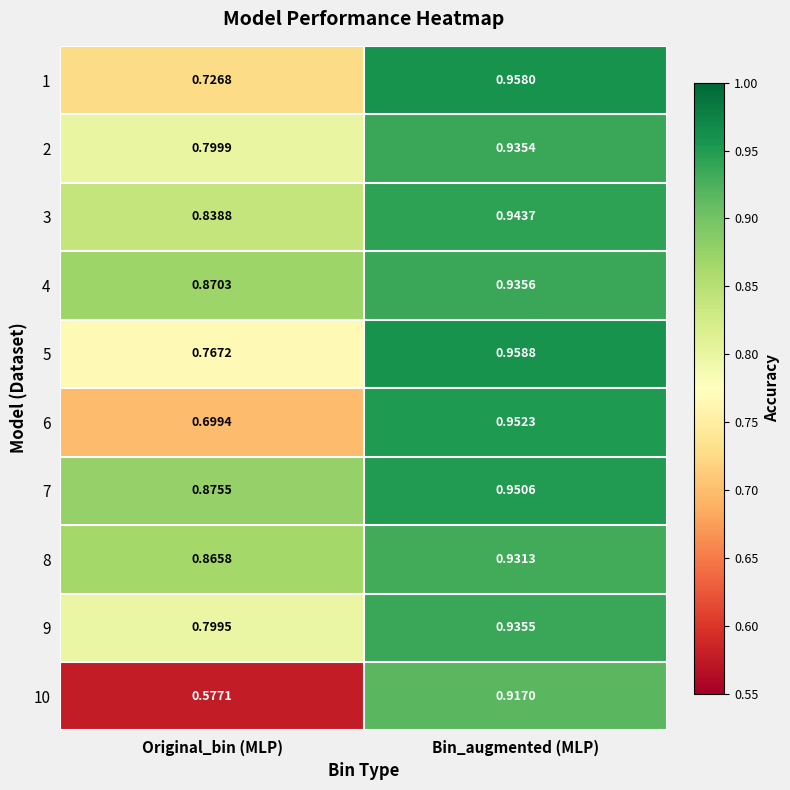

Which series changed the most between Original_bin (MLP) and Bin_augmented (MLP)?

10